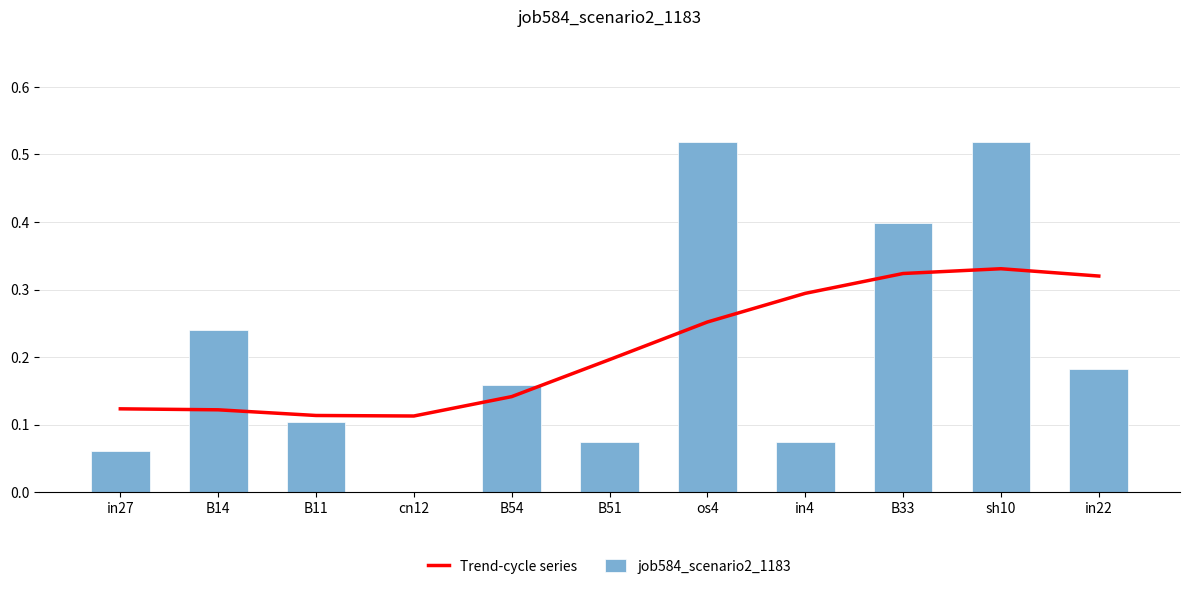

How many series are shown in this chart?

2